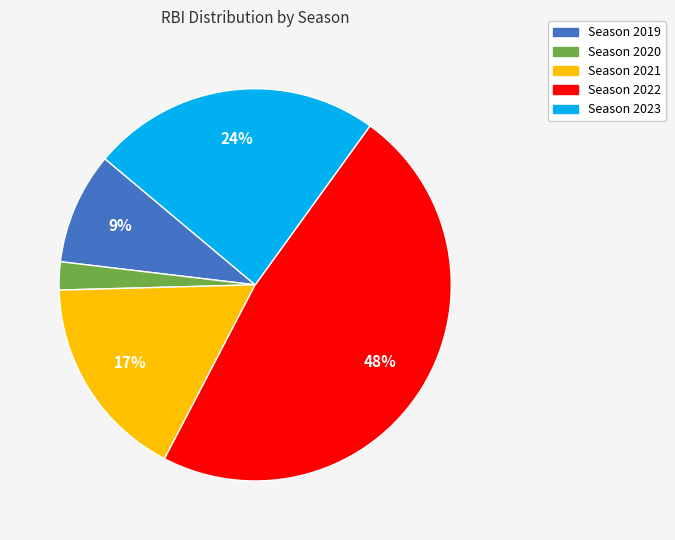

Count the number of slices in the pie.

5